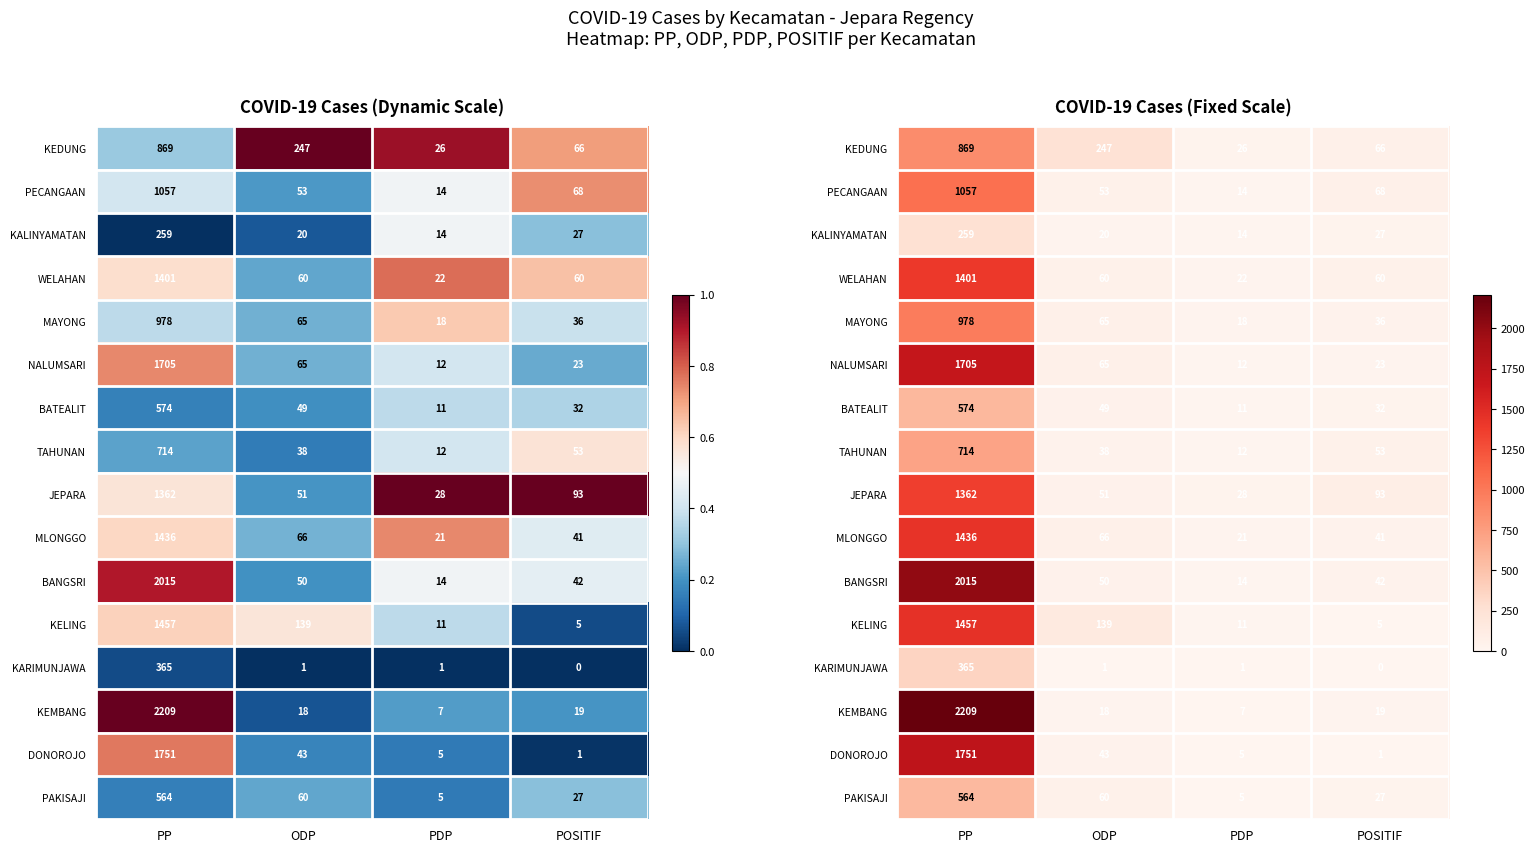

The value of DONOROJO at ODP is 43. True or false?

True